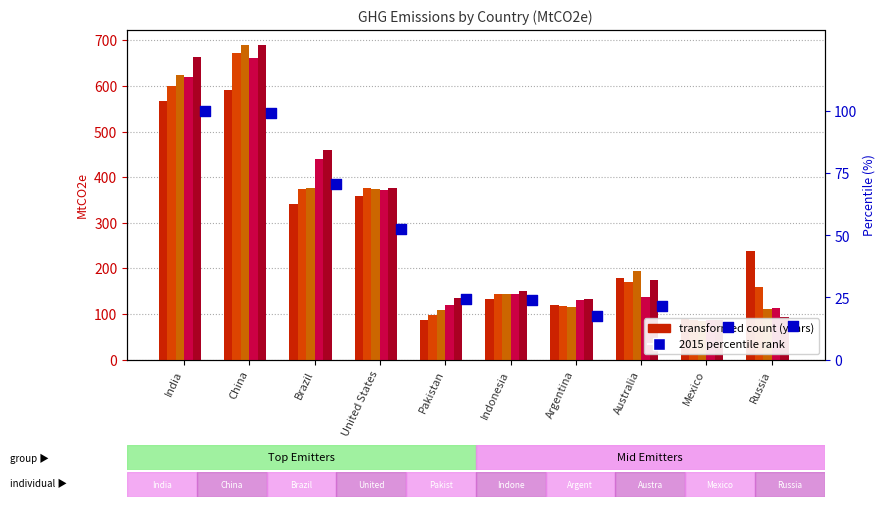

Which has a higher value, United States or Brazil?

Brazil